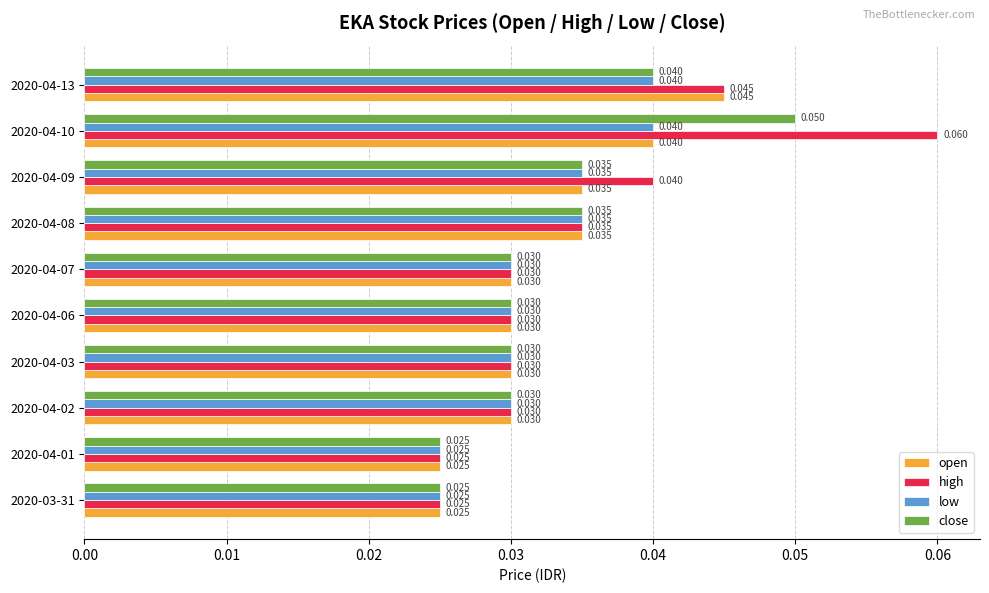

Which series changed the most between 2020-04-06 and 2020-04-10?

high